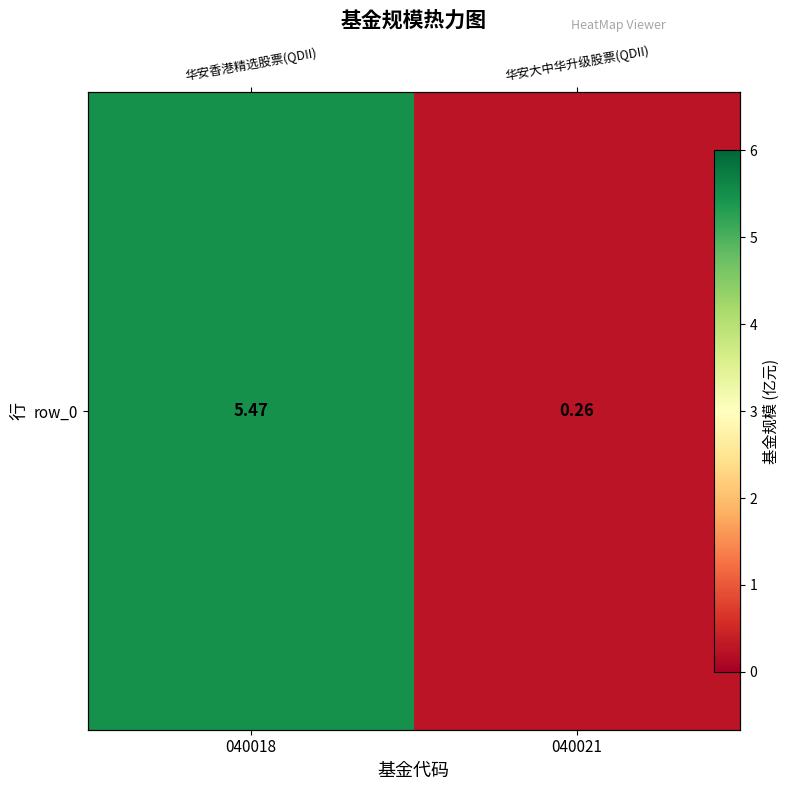

What is the difference between the maximum and minimum values?

5.2